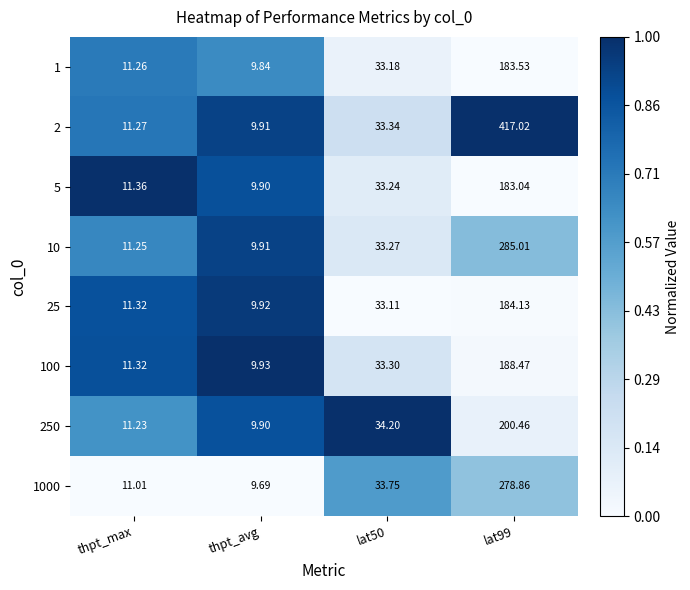

At which label does 1000 reach its minimum?

thpt_avg